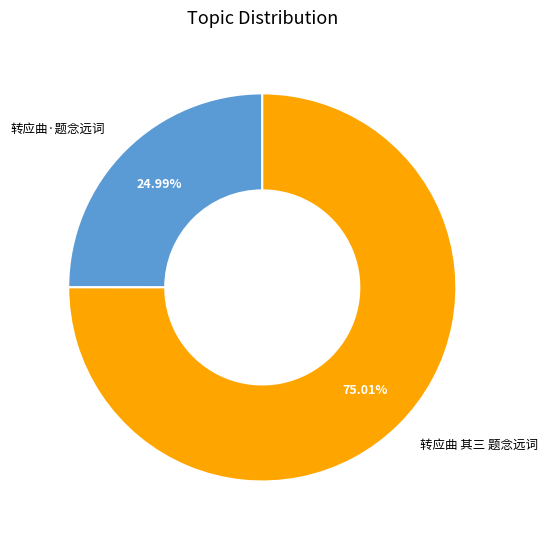

What percentage is the 转应曲 其三 题念远词 slice, to the nearest percent?

75%